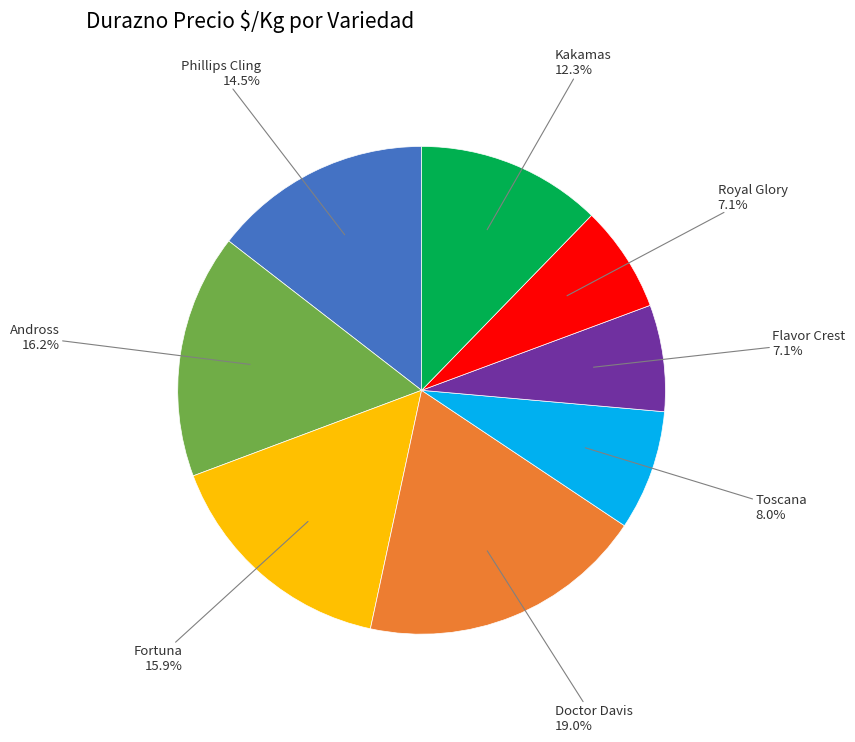

What is the largest slice in the pie chart?

Doctor Davis